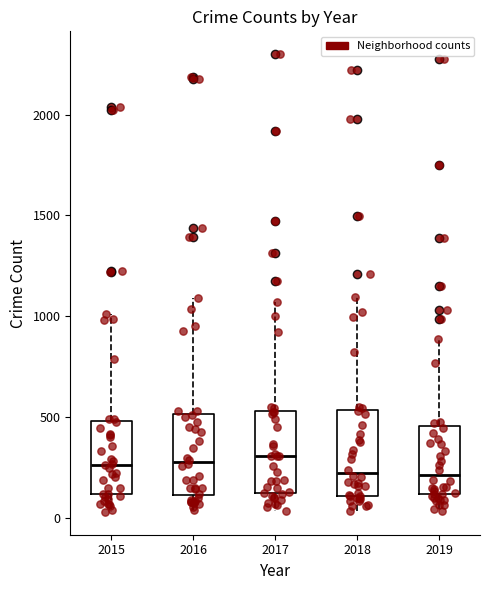

Where does the upper whisker of the box at x = 2018 end on the y-axis? The values are not printed on the chart, so give them approximately, as read against the axis.

1100